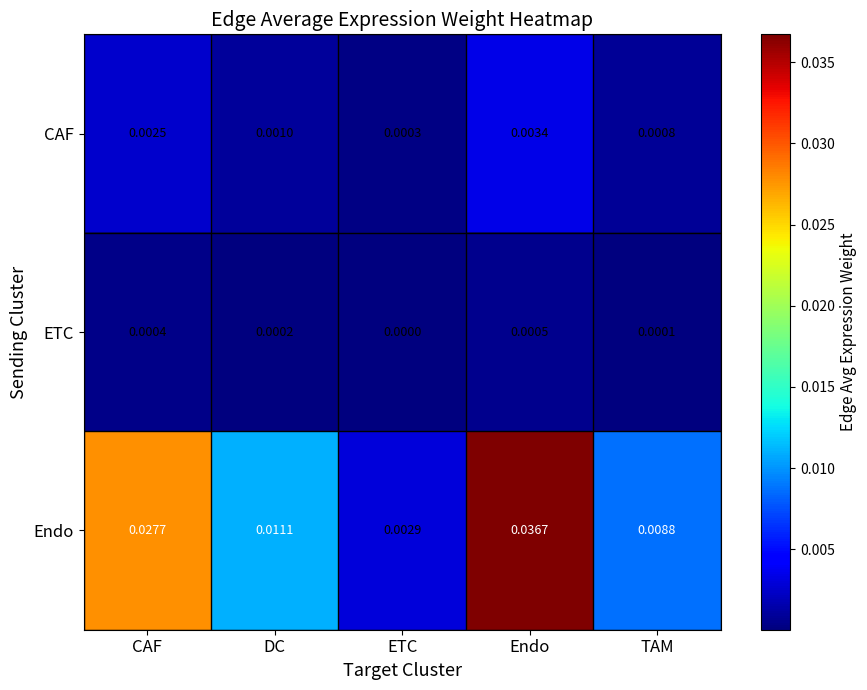

At which category is the sum across all series the highest?

Endo